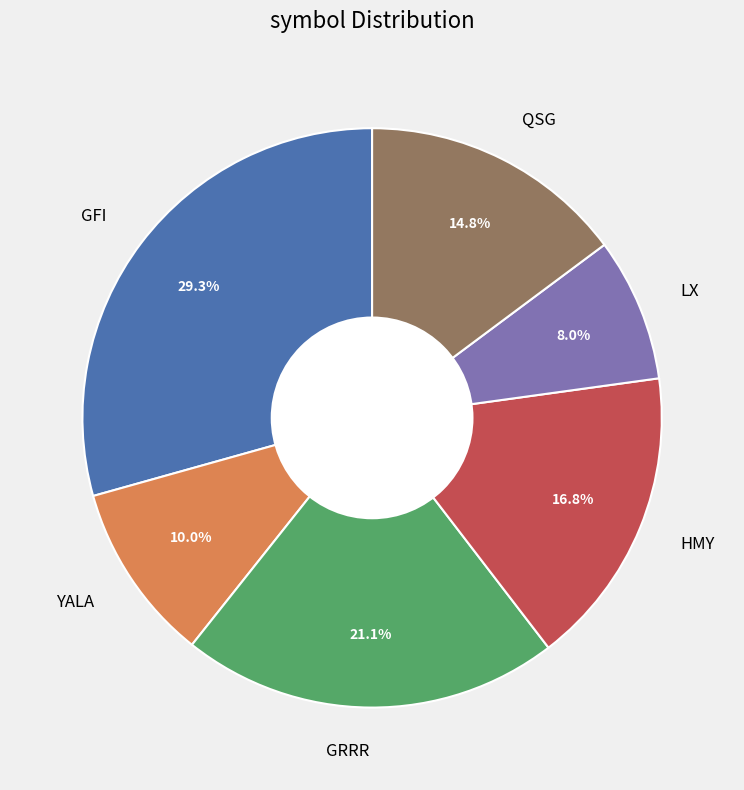

True or false: GRRR accounts for 8% of the total.

False